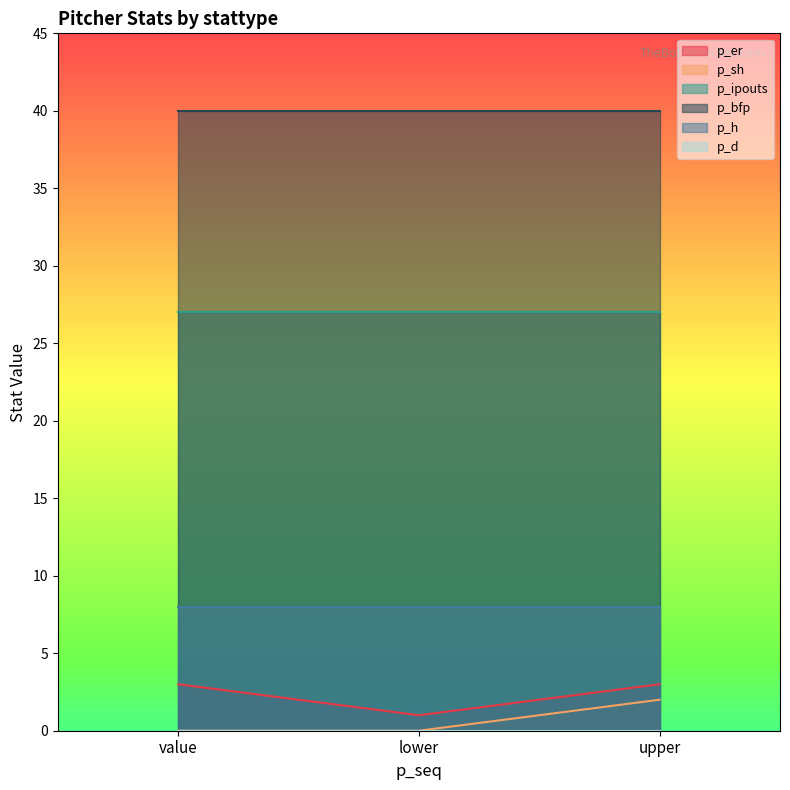

What is the sum of all p_er values?

7